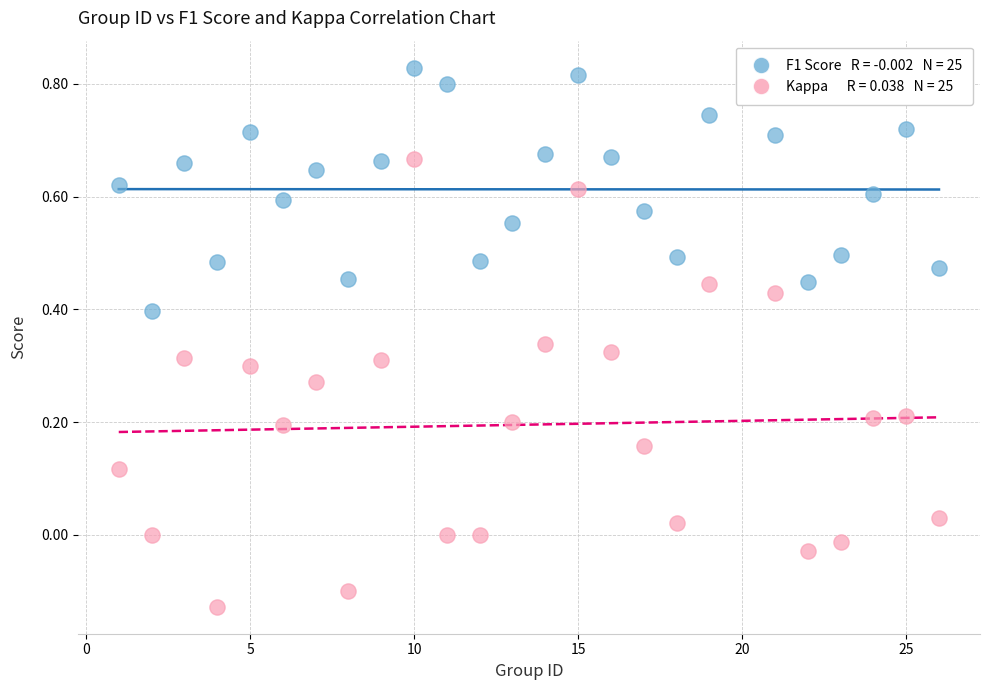

Across all data points, what is the range of Y values (max minus min)?

1.0